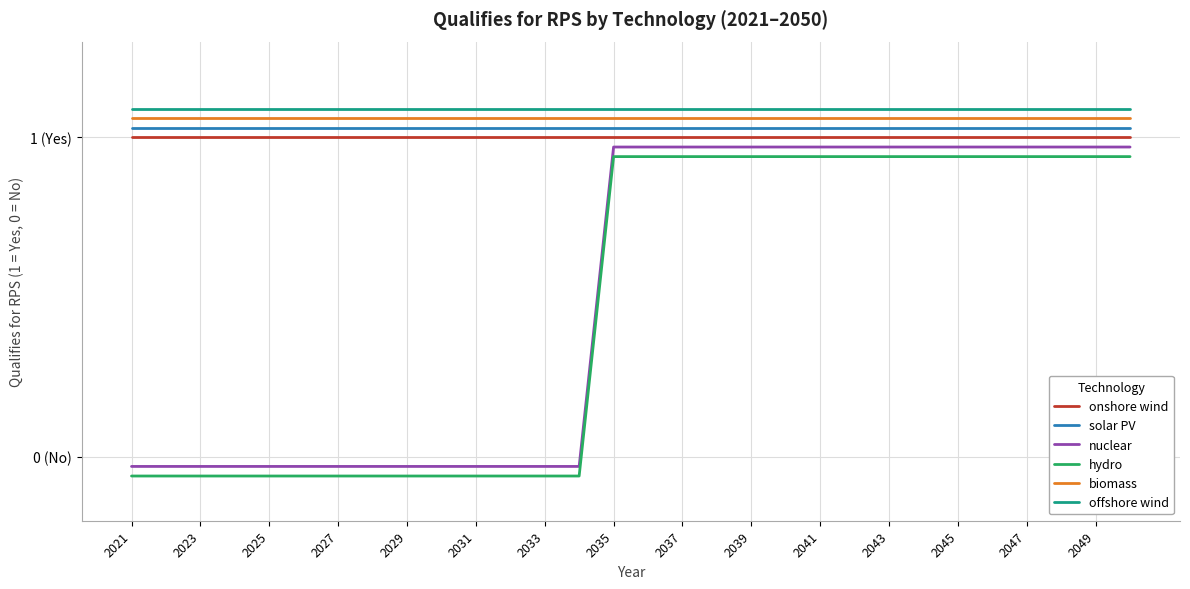

At which label does hydro reach its peak?

2035